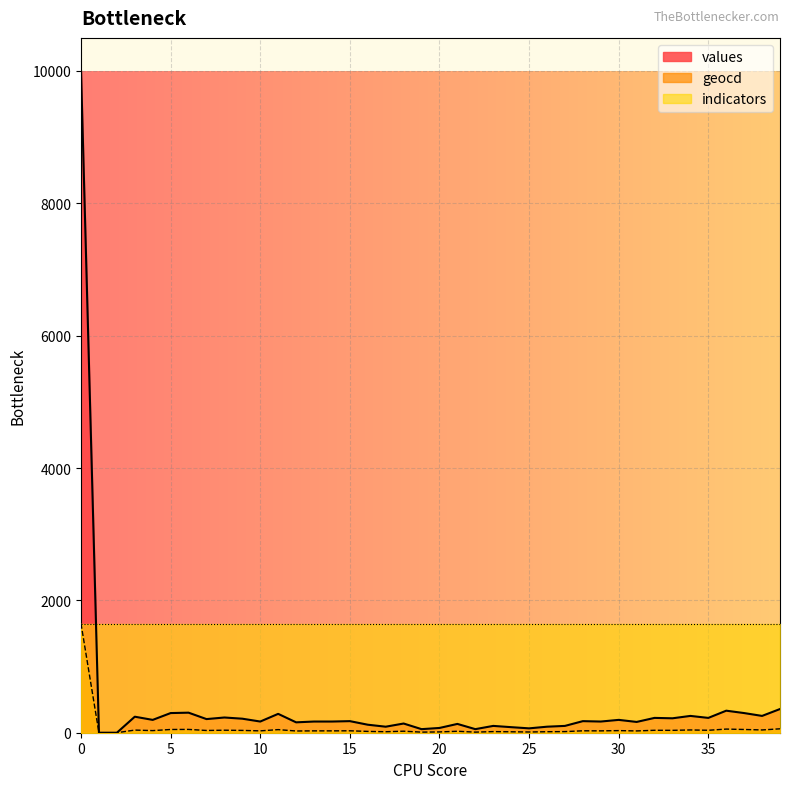

How many values in geocd are above zero?

38